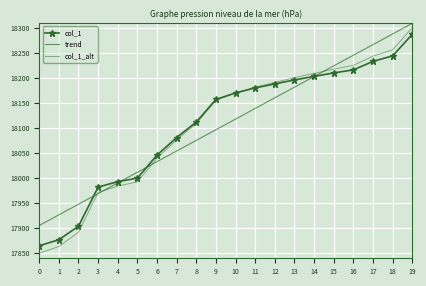

Between 0 and 17, which series saw the biggest shift?

col_1_alt